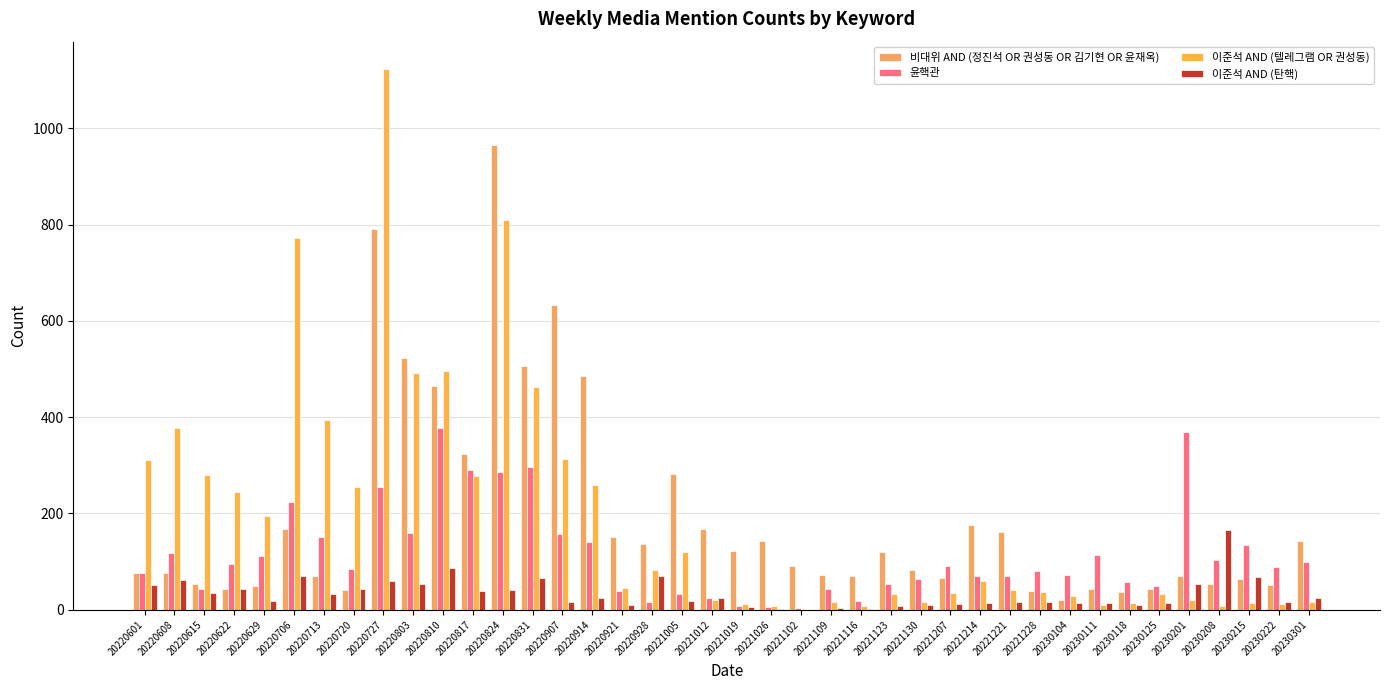

Rank the series at 20221026 from lowest to highest value.

이준석 AND (탄핵), 윤핵관, 이준석 AND (텔레그램 OR 권성동), 비대위 AND (정진석 OR 권성동 OR 김기현 OR 윤재옥)